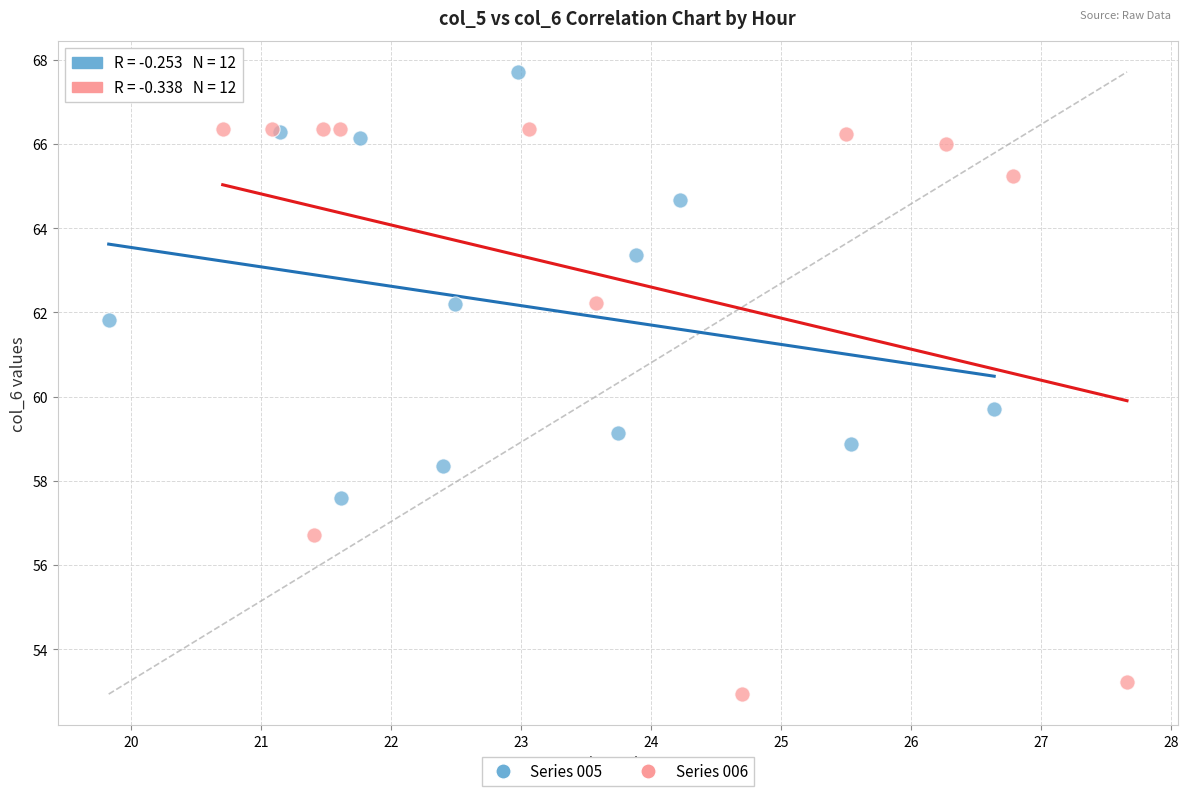

Which series contains the lowest Y value?

Series 006